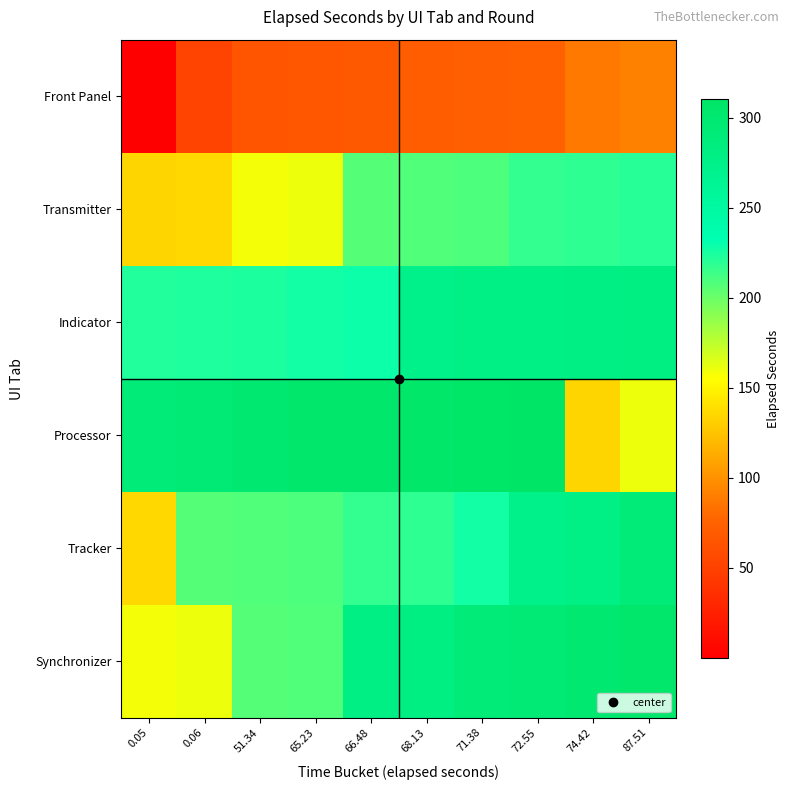

Which has a higher value, 0.05 or 74.42?

74.42